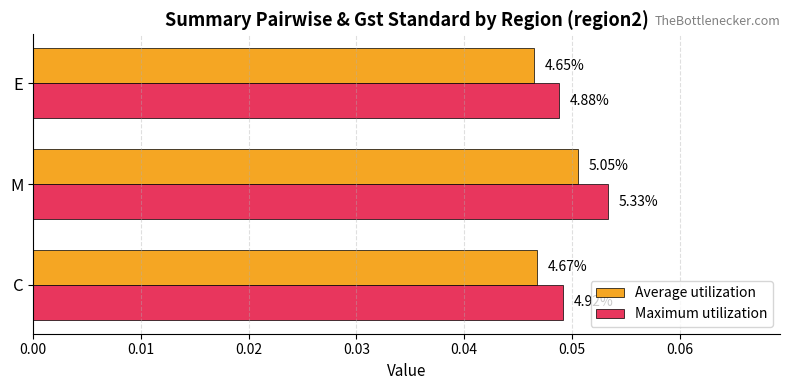

What are all the series names shown in the legend?

Average utilization, Maximum utilization